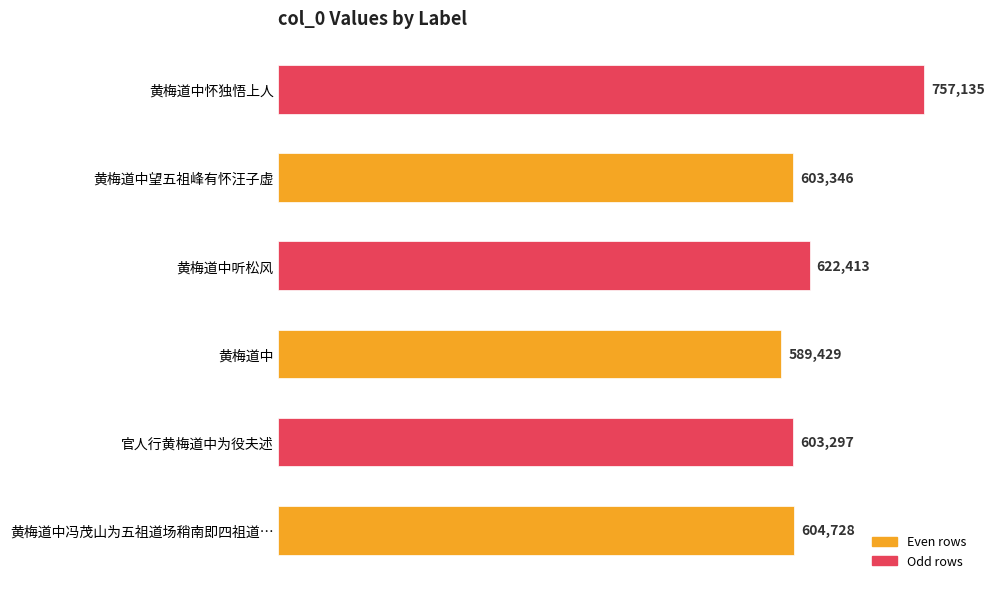

Reading bottom to top, list all the values displayed in this chart.

黄梅道中冯茂山为五祖道场稍南即四祖道…=604728	官人行黄梅道中为役夫述=603297	黄梅道中=589429	黄梅道中听松风=622413	黄梅道中望五祖峰有怀汪子虚=603346	黄梅道中怀独悟上人=757135